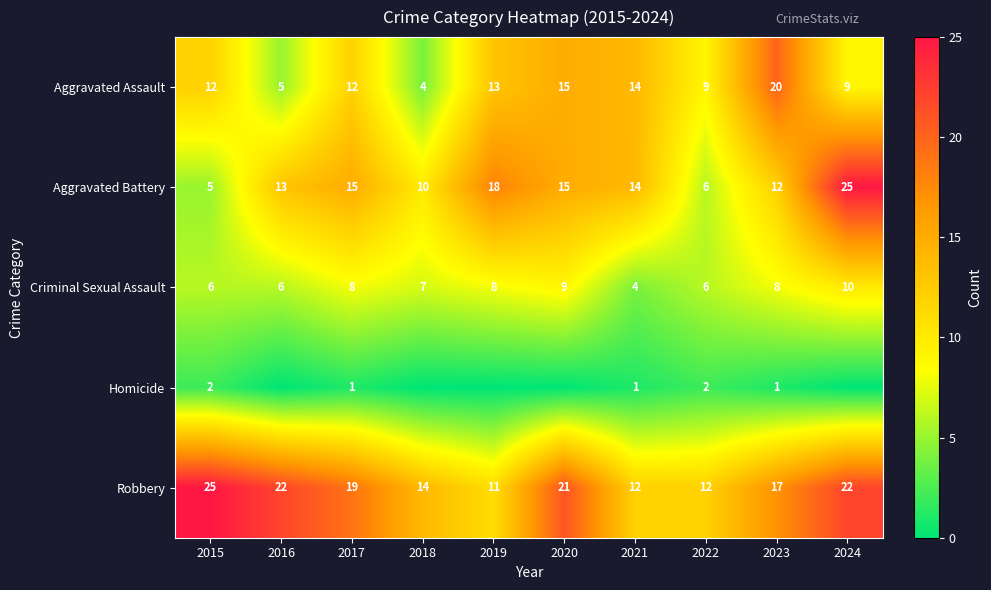

Rank the series at 2017 from lowest to highest value.

Homicide, Criminal Sexual Assault, Aggravated Assault, Aggravated Battery, Robbery